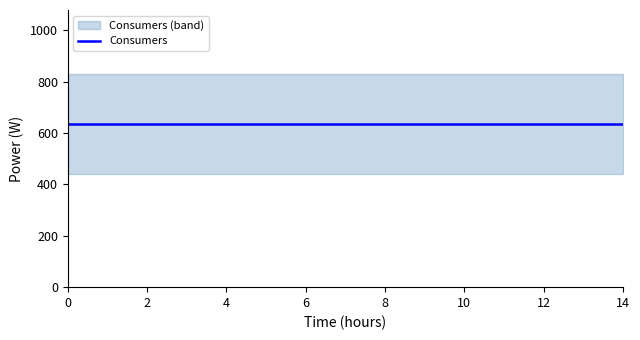

List the labels in order of Consumers value, largest first.

0, 1, 2, 3, 4, 5, 6, 7, 8, 9, 10, 11, 12, 13, 14